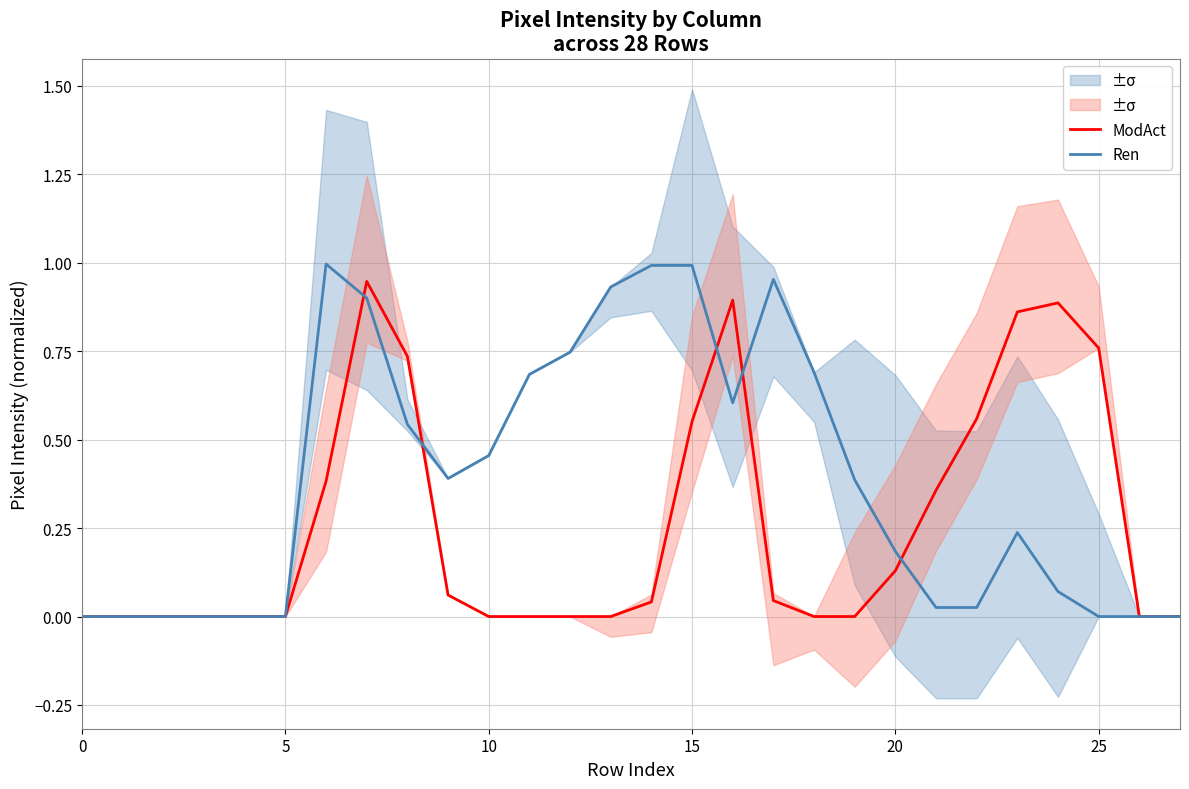

Does the chart have visible grid lines?

Yes